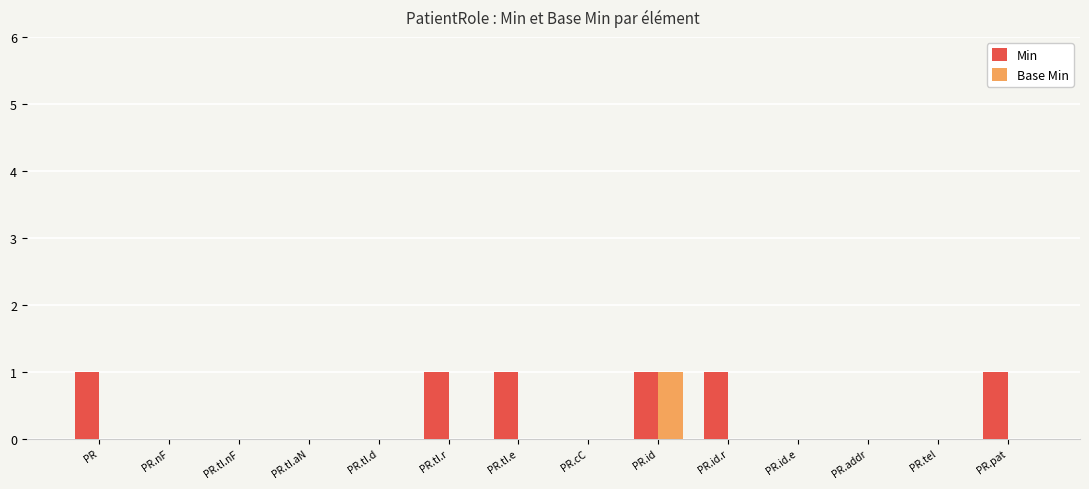

Which series has the largest total across all categories?

Min